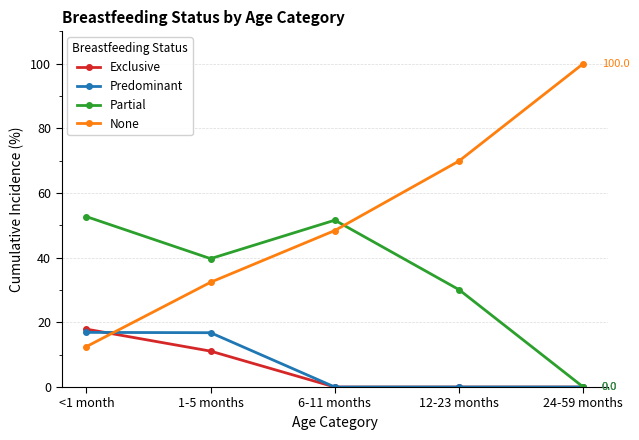

Where is Exclusive nearest to the value 8?

1-5 months